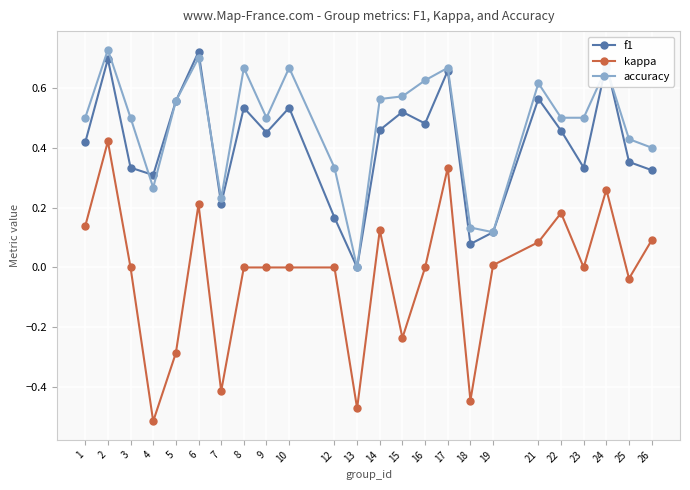

Does the chart display data point markers on the line(s)?

Yes